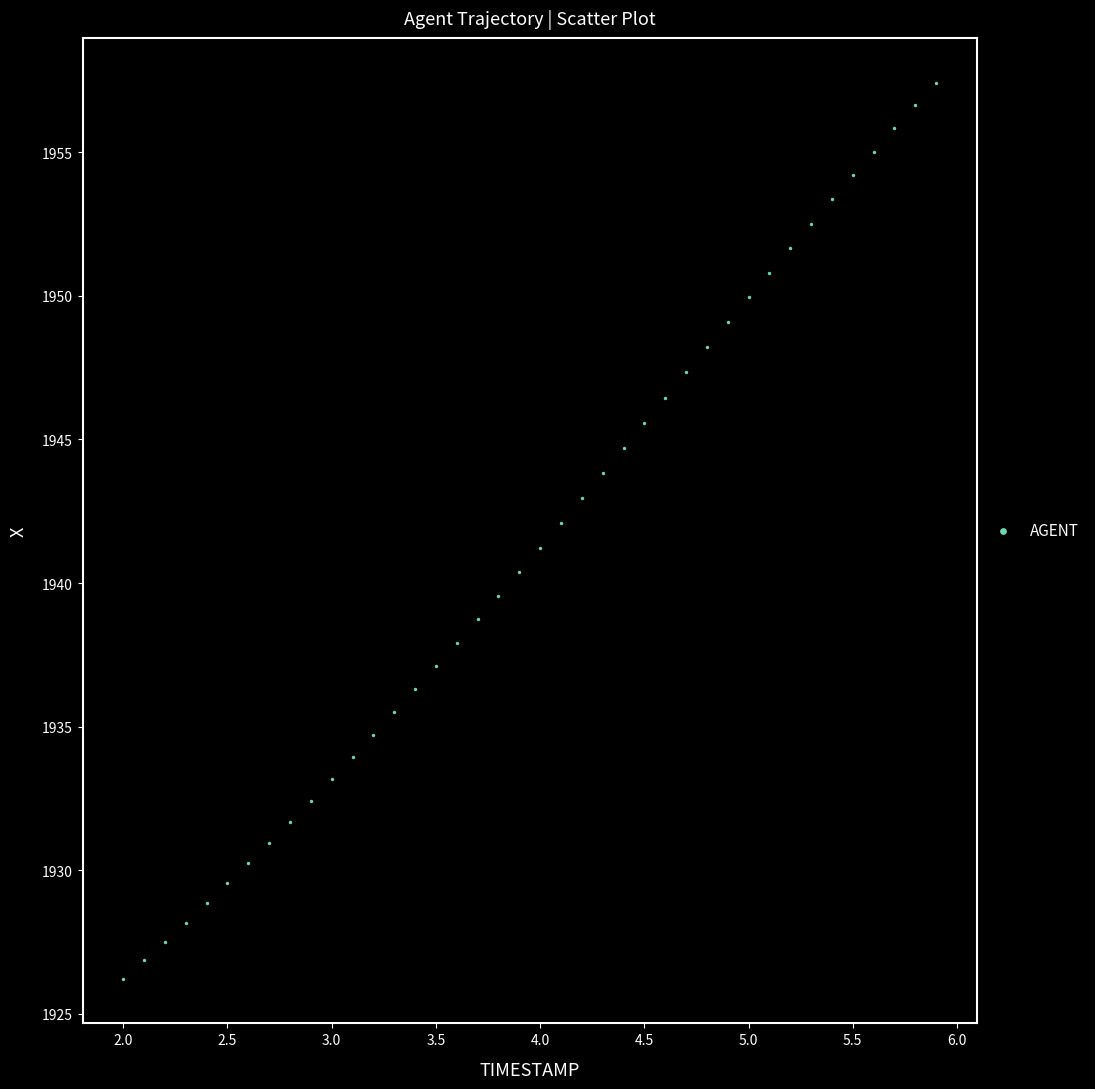

What is the range of X values (max minus min)?

3.9